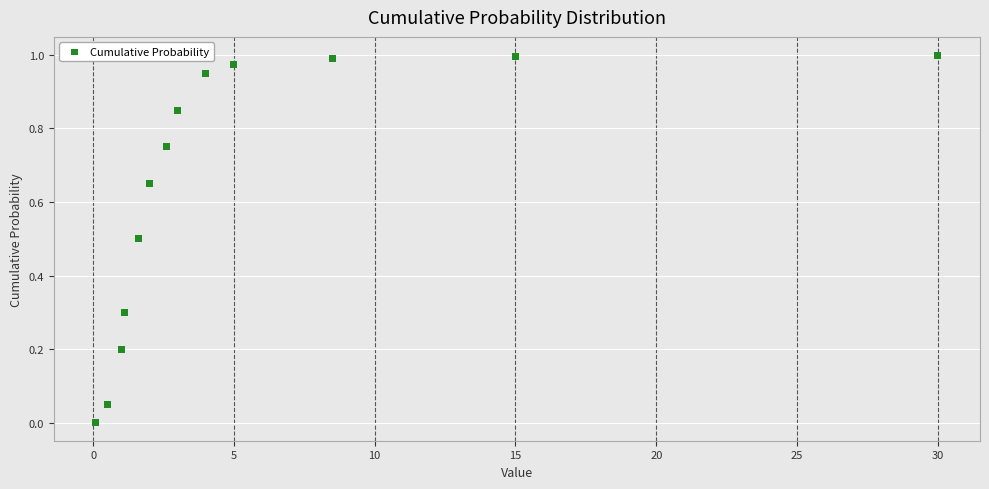

What is the range of X values (max minus min)?

29.9